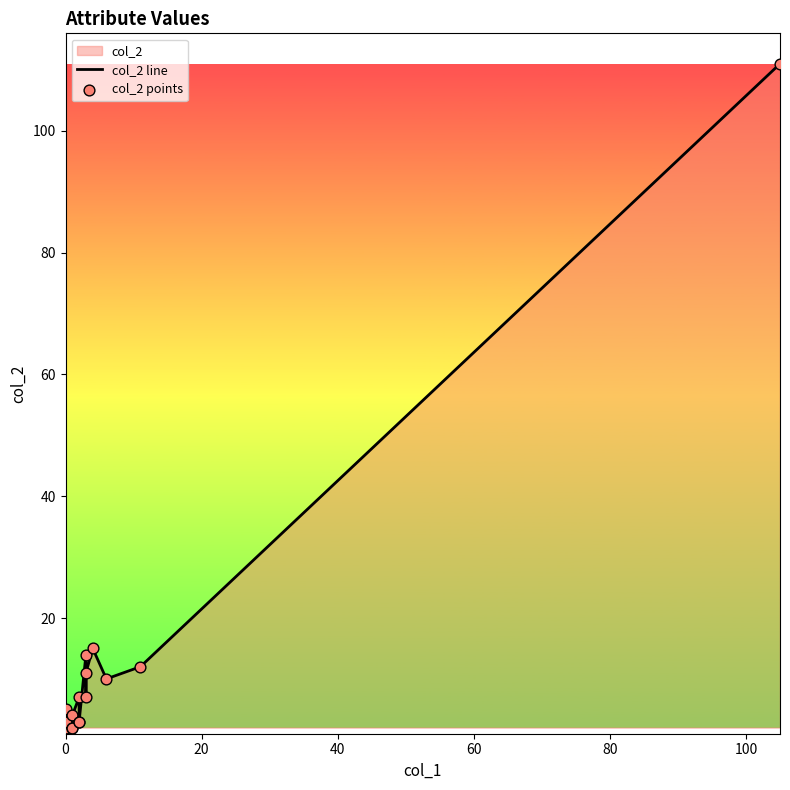

Which series contains the lowest Y value?

col_2 line